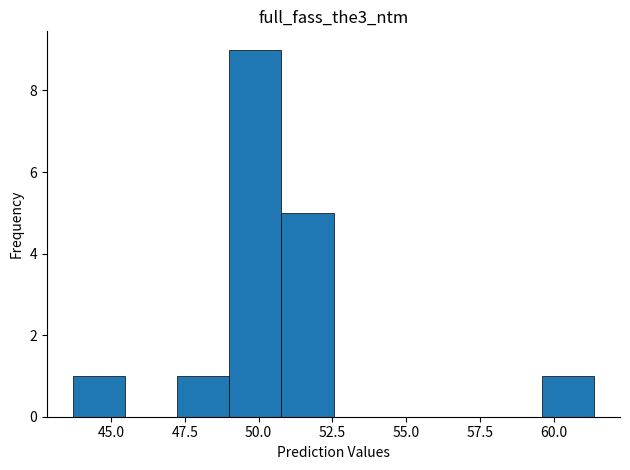

Around what value on the x-axis is the tallest bar? Give the approximate position of its centre, as read against the axis.

50.0